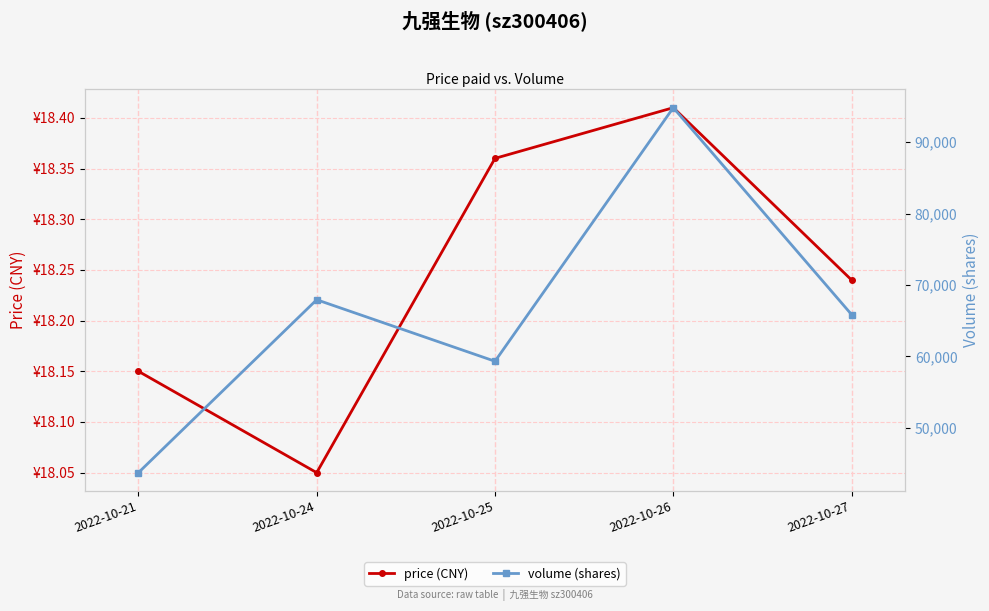

What is the total value across all series at 2022-10-26?

94862.4